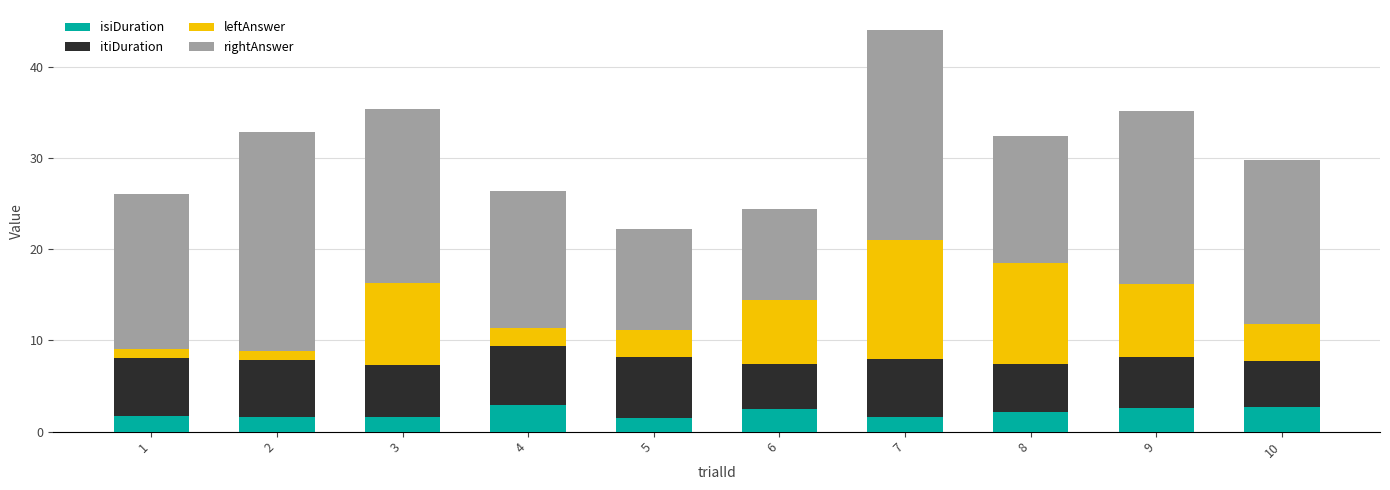

How many distinct data groups are displayed?

4